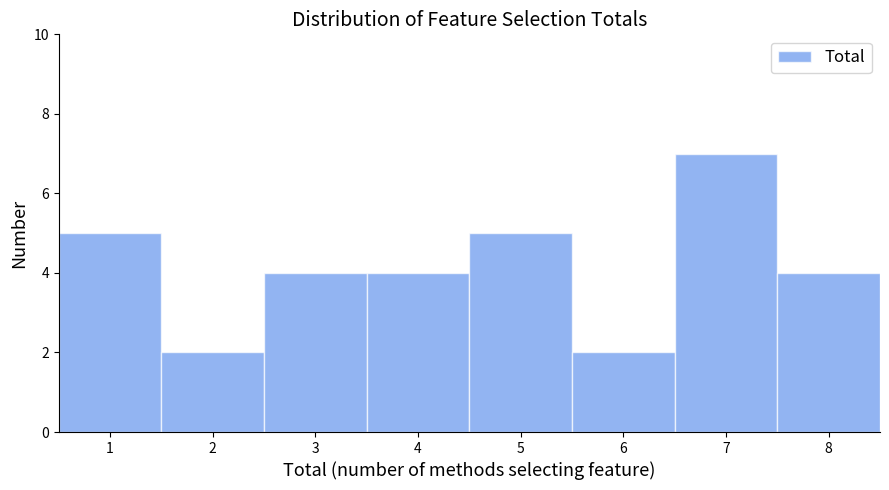

Reading left to right, transcribe this chart: for each bar, give the range it covers on the x-axis and its height. The values are not printed on the chart, so give them approximately, as read against the axis.

0.5 to 1.5: 5
1.5 to 2.5: 2
2.5 to 3.5: 4
3.5 to 4.5: 4
4.5 to 5.5: 5
5.5 to 6.5: 2
6.5 to 7.5: 7
7.5 to 8.5: 4